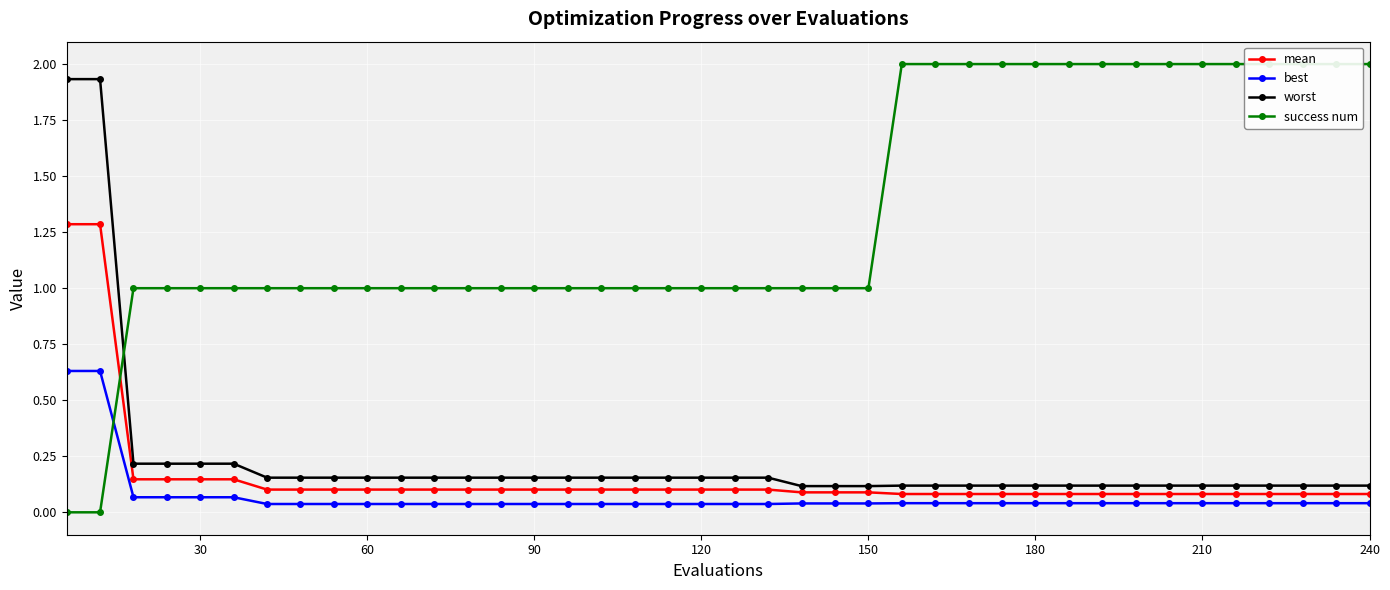

True or false: worst and best intersect in this chart.

False